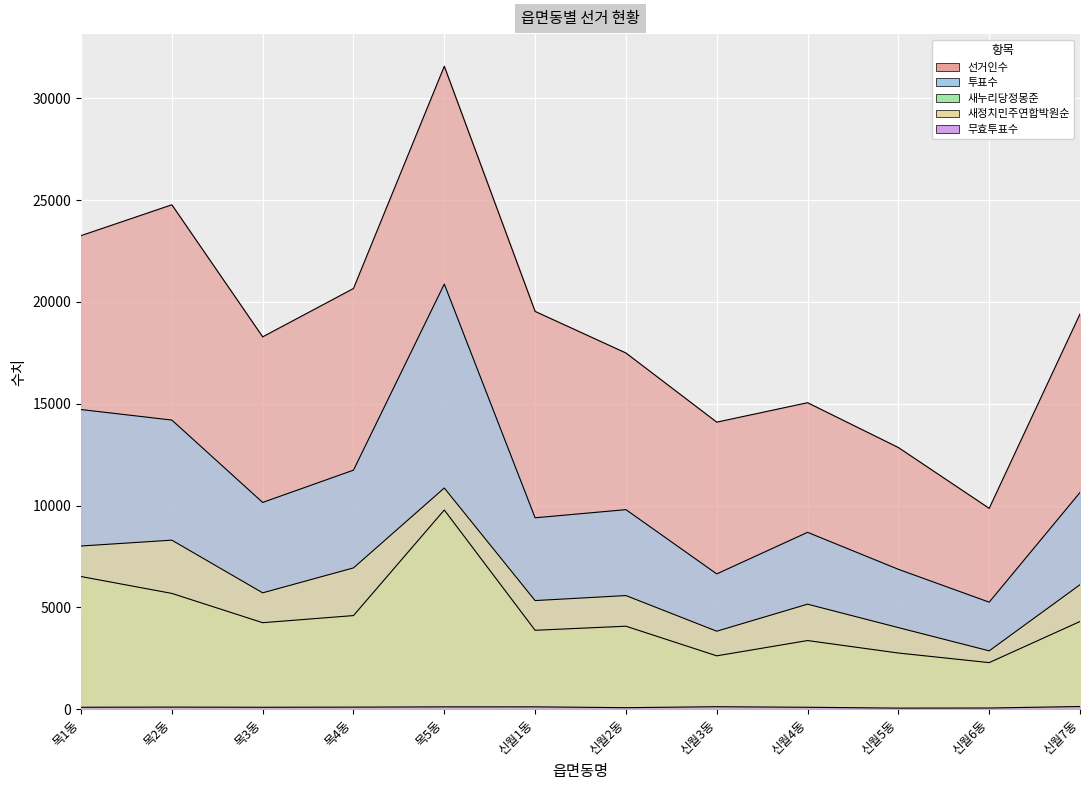

At which category does the chart reach its minimum across all series?

신월5동